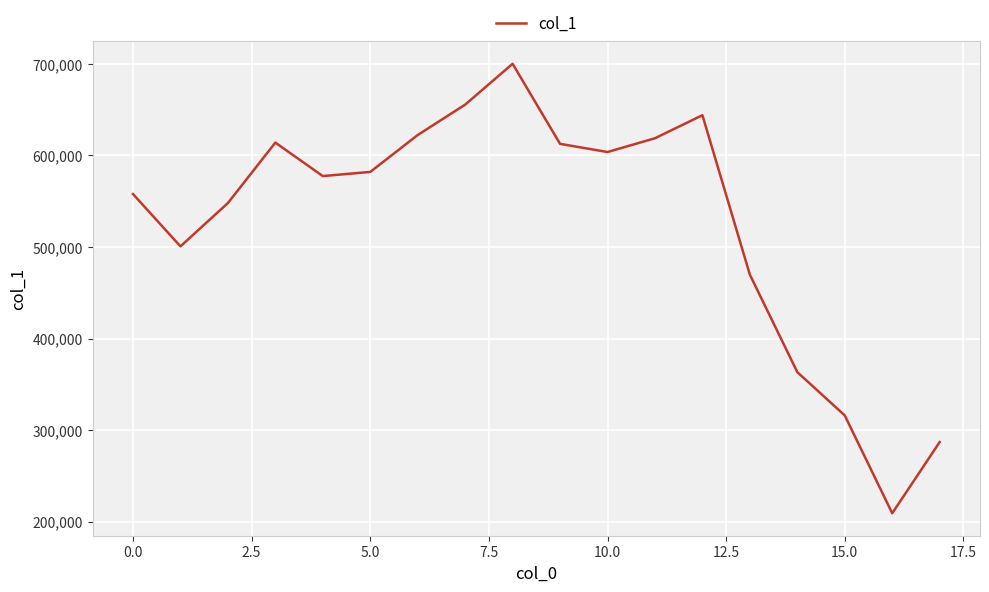

What is the difference between the maximum and second lowest values?

413254